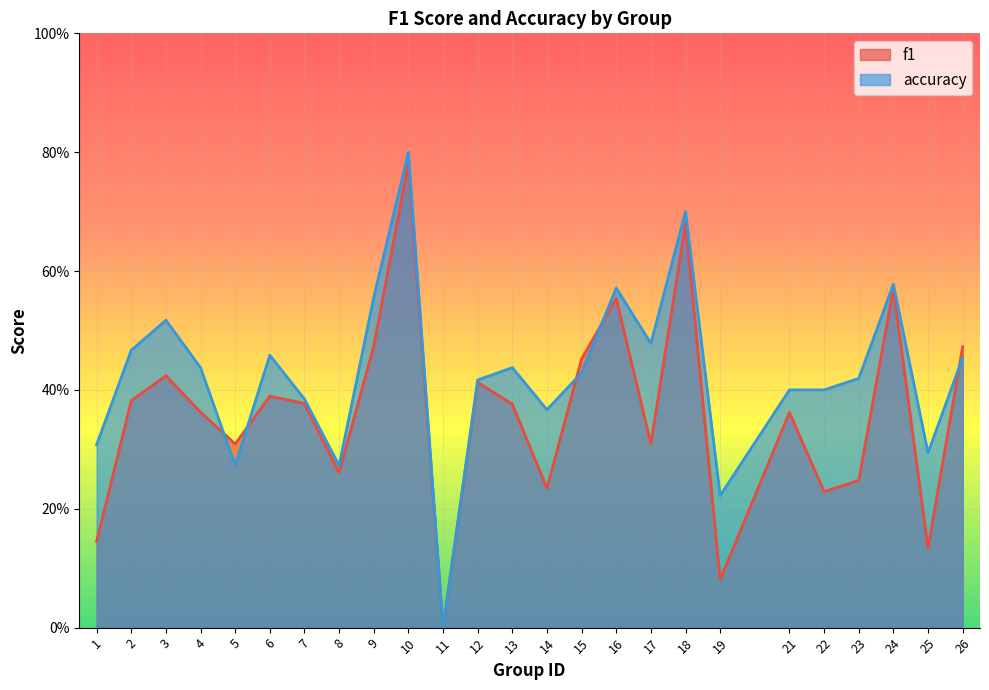

Reading left to right, extract all data points from this chart.

f1: 1=0.1	2=0.4	3=0.4	4=0.4	5=0.3	6=0.4	7=0.4	8=0.3	9=0.5	10=0.8	11=0.0	12=0.4	13=0.4	14=0.2	15=0.5	16=0.6	17=0.3	18=0.7	19=0.1	21=0.4	22=0.2	23=0.2	24=0.6	25=0.1	26=0.5
accuracy: 1=0.3	2=0.5	3=0.5	4=0.4	5=0.3	6=0.5	7=0.4	8=0.3	9=0.6	10=0.8	11=0.0	12=0.4	13=0.4	14=0.4	15=0.4	16=0.6	17=0.5	18=0.7	19=0.2	21=0.4	22=0.4	23=0.4	24=0.6	25=0.3	26=0.5